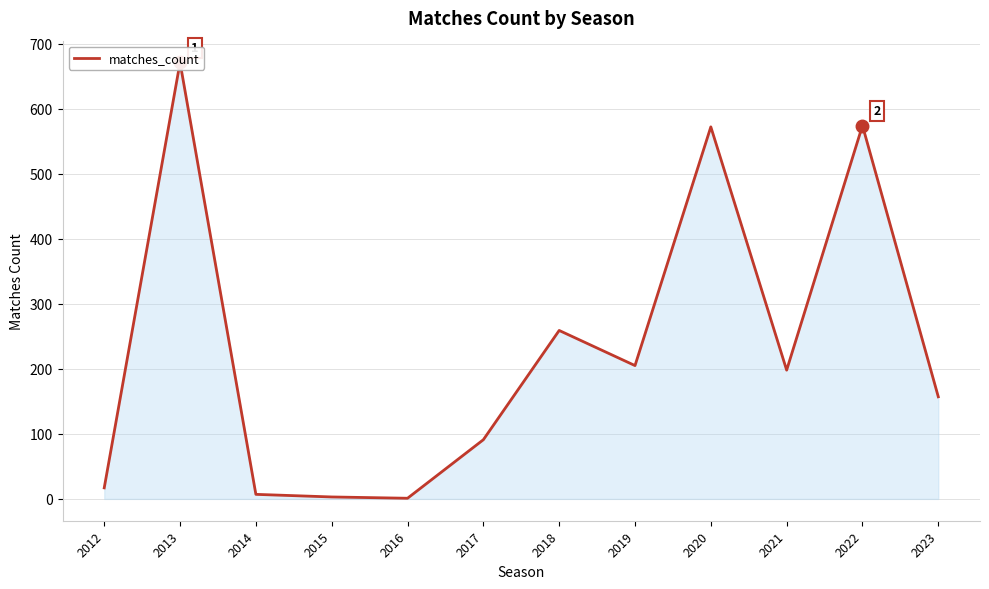

How many lines are shown in the chart?

1